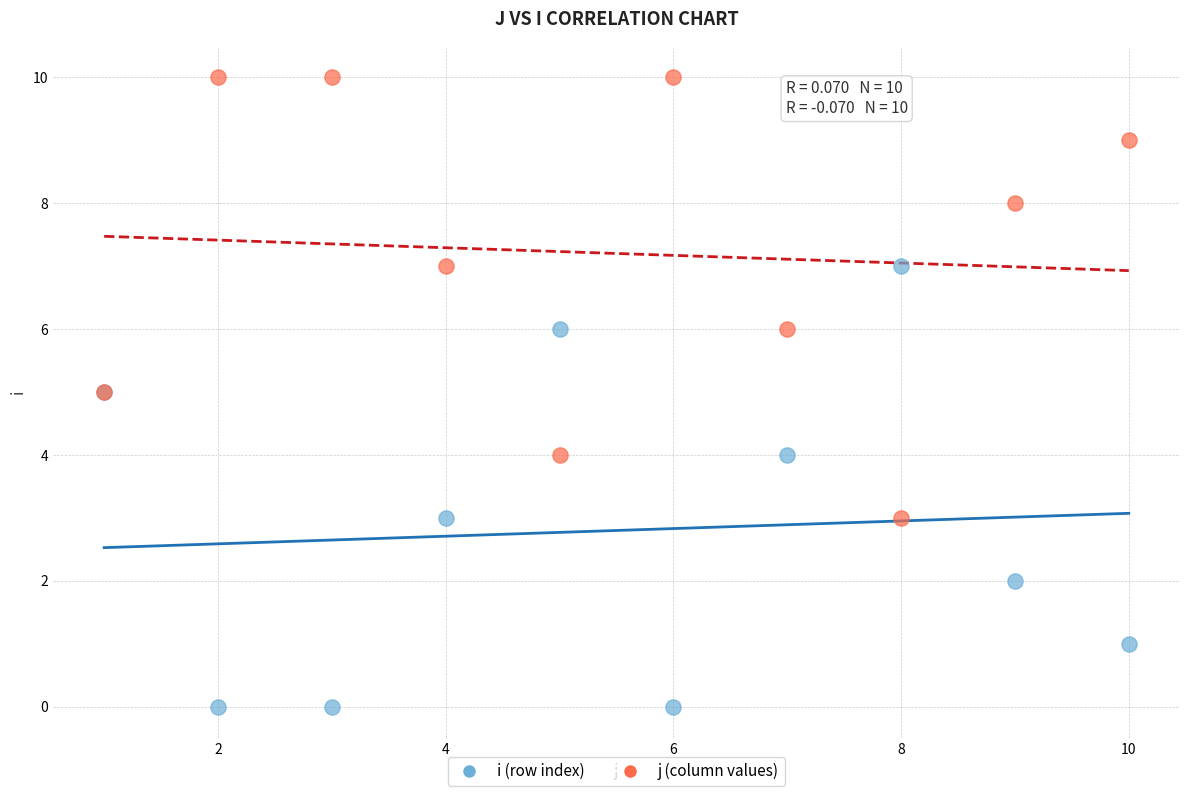

Which series contains the highest Y value?

j (column values)